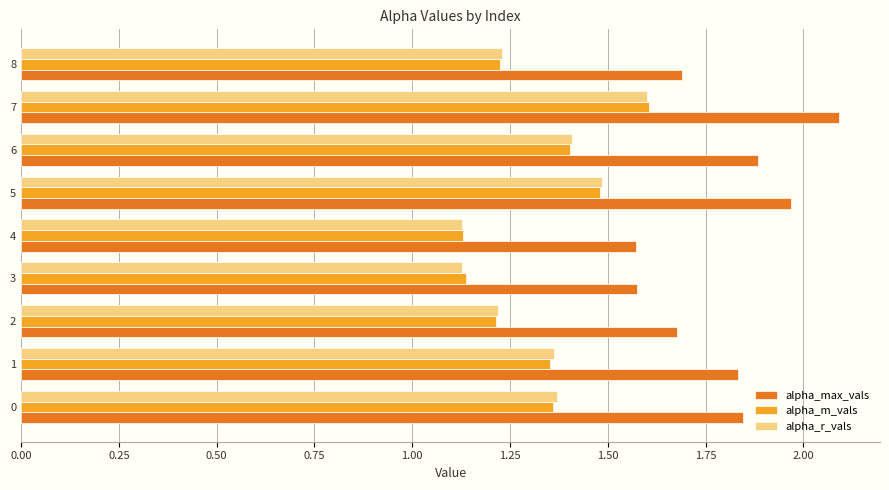

What is the sum of all alpha_max_vals values?

16.1